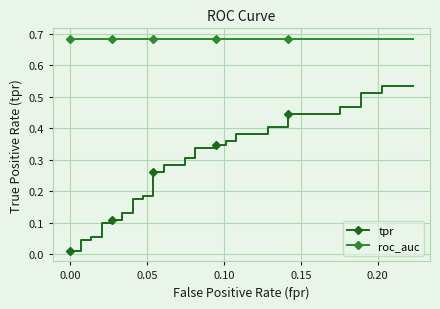

How many series are shown in this chart?

2